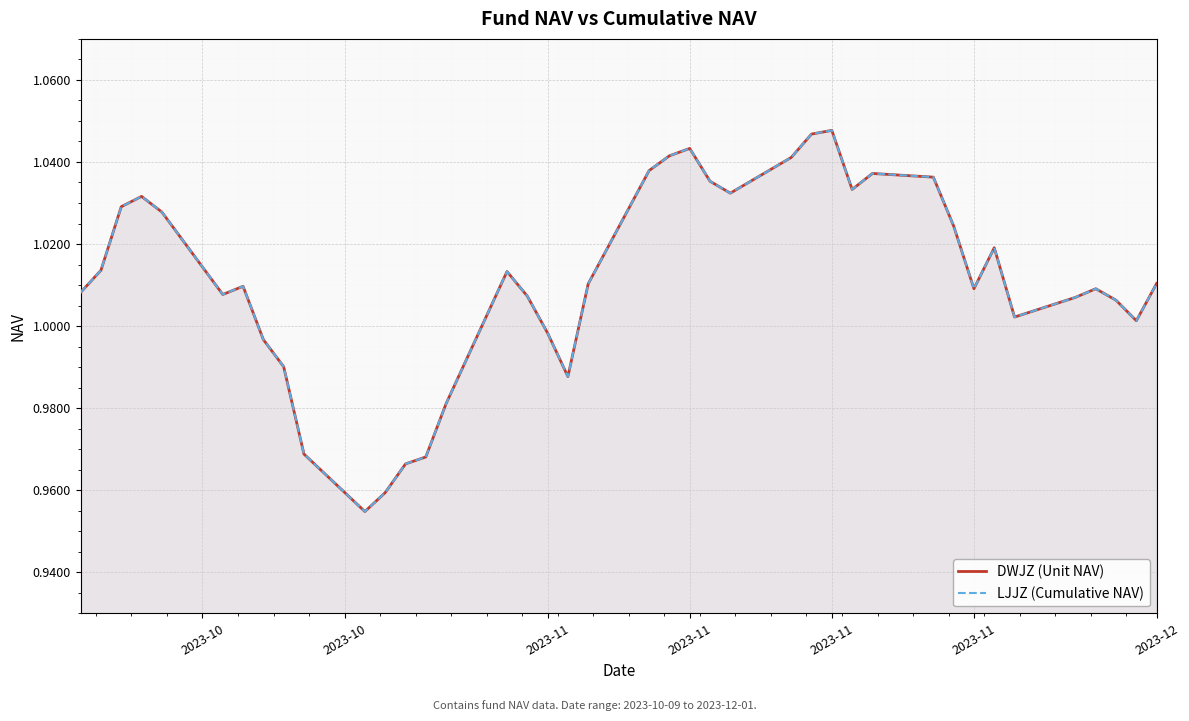

What is the difference between the second highest and minimum values in the DWJZ (Unit NAV) series?

0.1